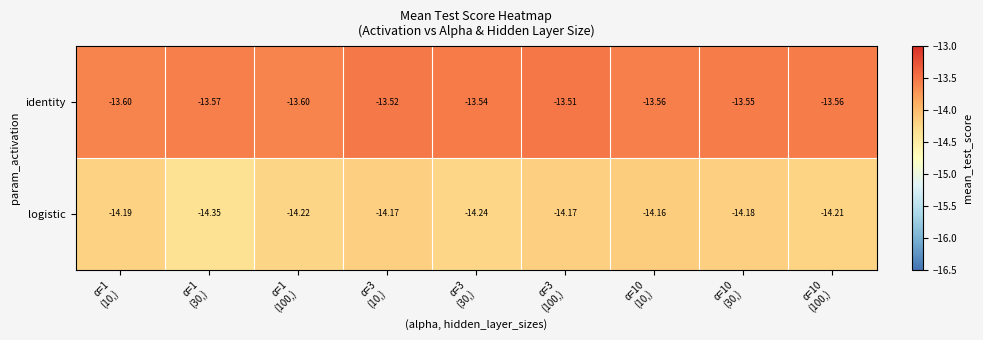

Rank the series by their maximum value, from highest to lowest.

identity, logistic